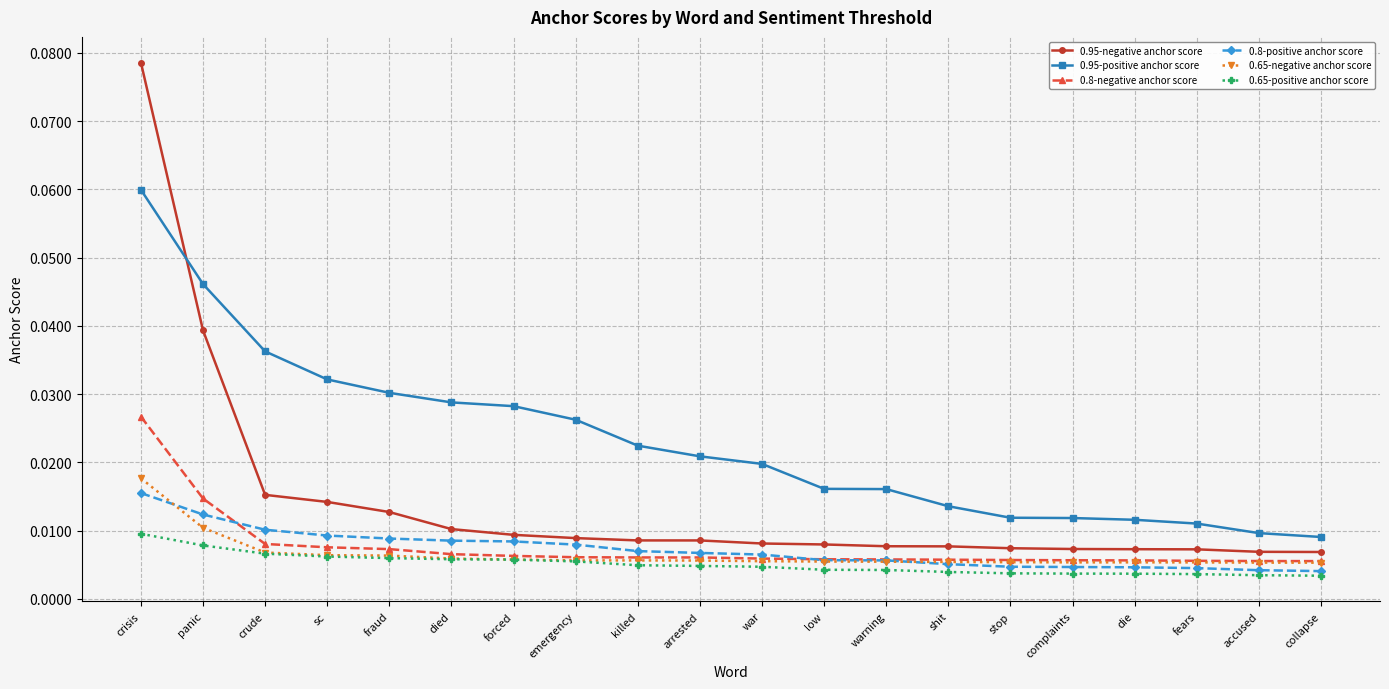

What is the label of the 6th point from the right?

stop